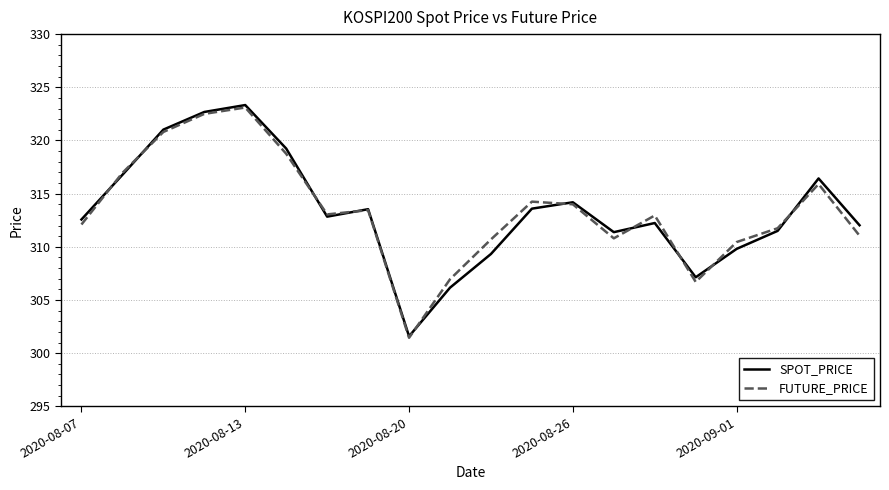

Which series has the widest spread of values?

SPOT_PRICE